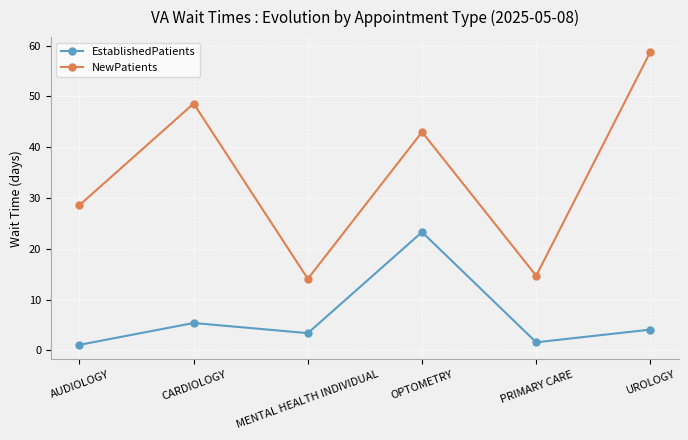

What is the average value of the NewPatients series?

34.6